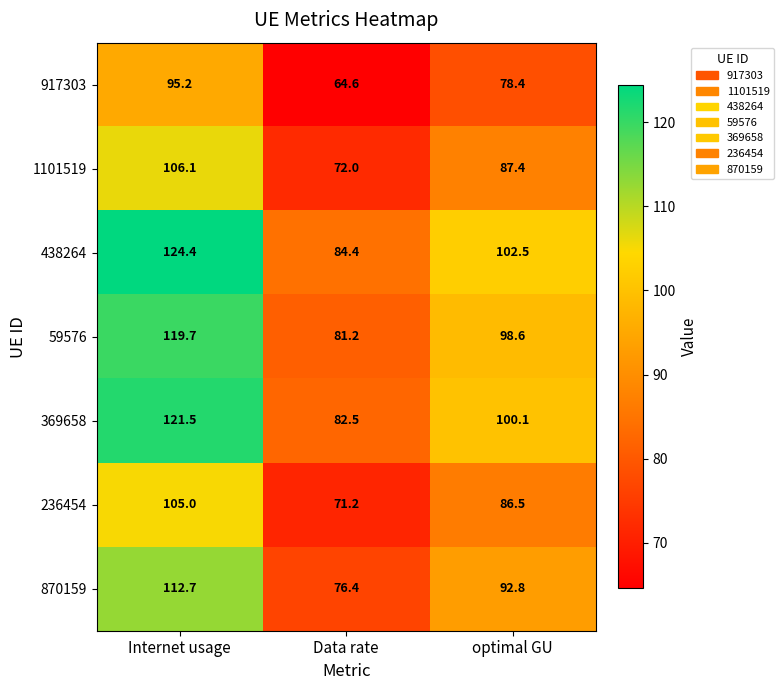

Which series has the largest total across all categories?

438264